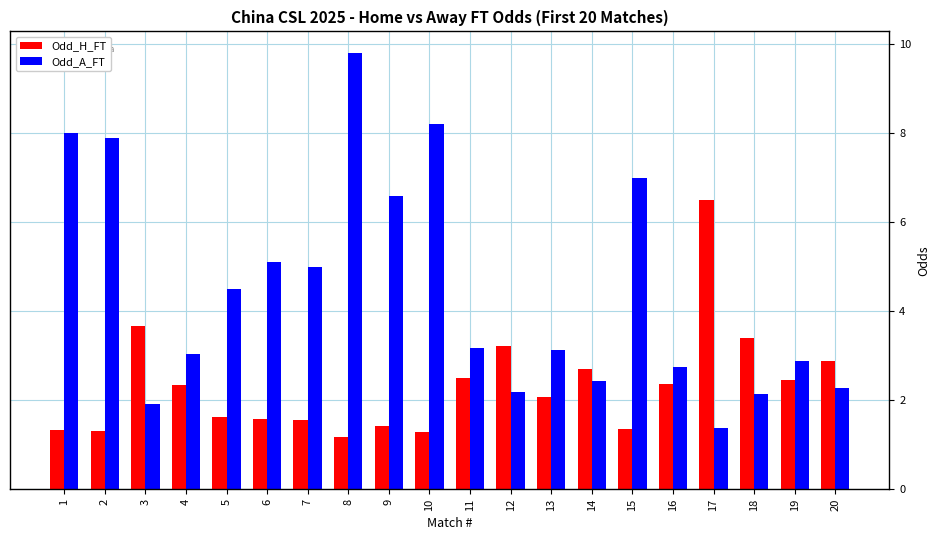

List the series in order of their overall mean, highest first.

Odd_A_FT, Odd_H_FT